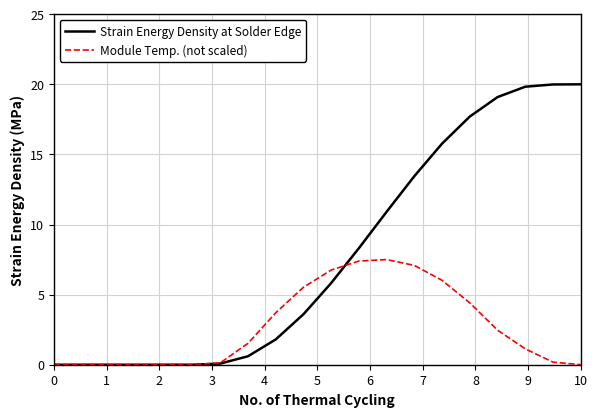

Which series has the widest spread of values?

Strain Energy Density at Solder Edge